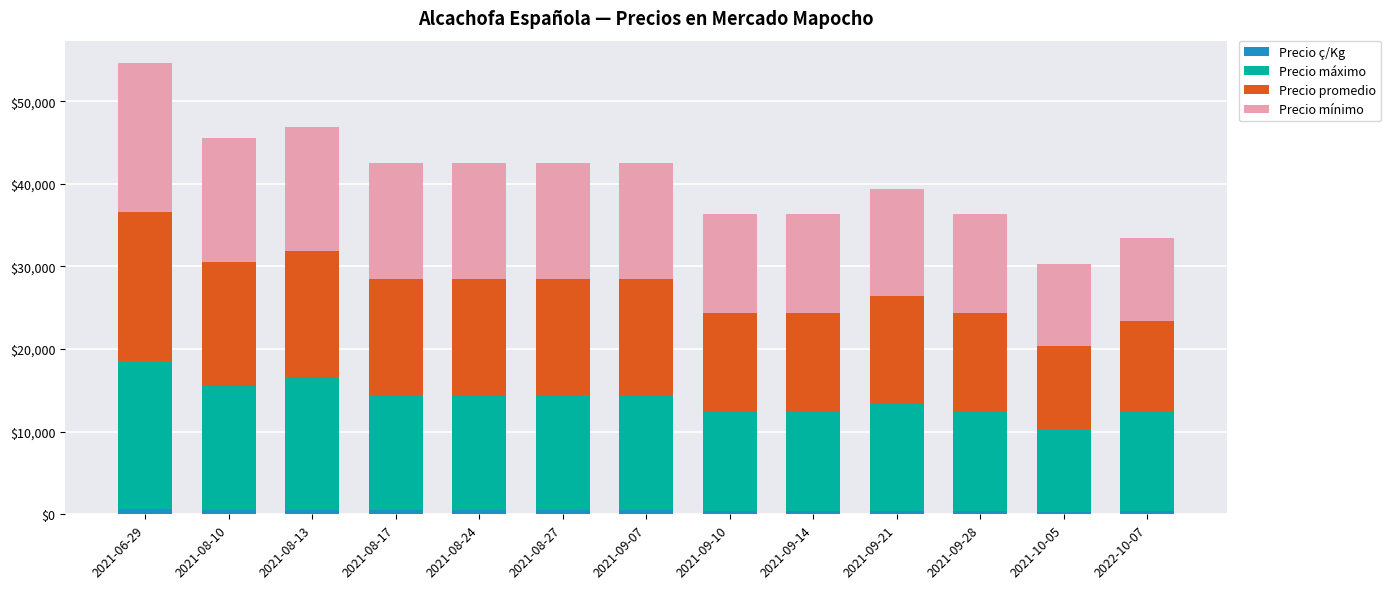

At which category is the sum across all series the highest?

2021-06-29